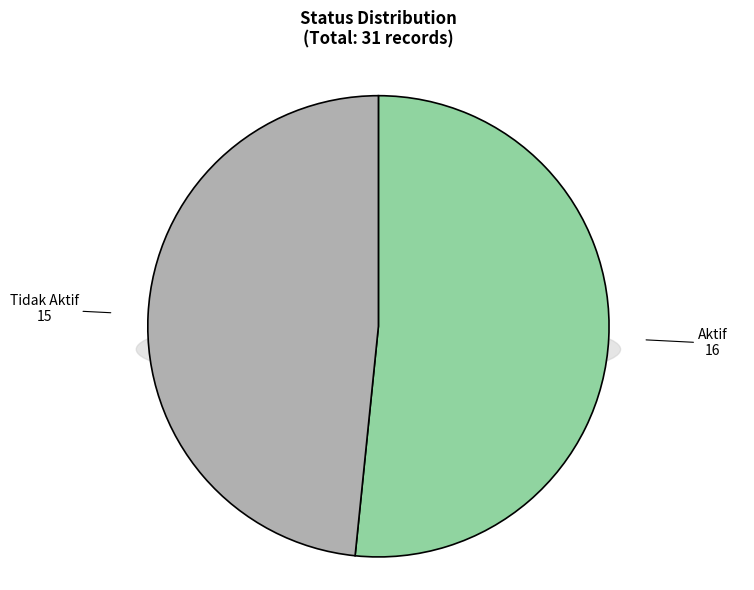

Does any single category account for the majority?

Yes